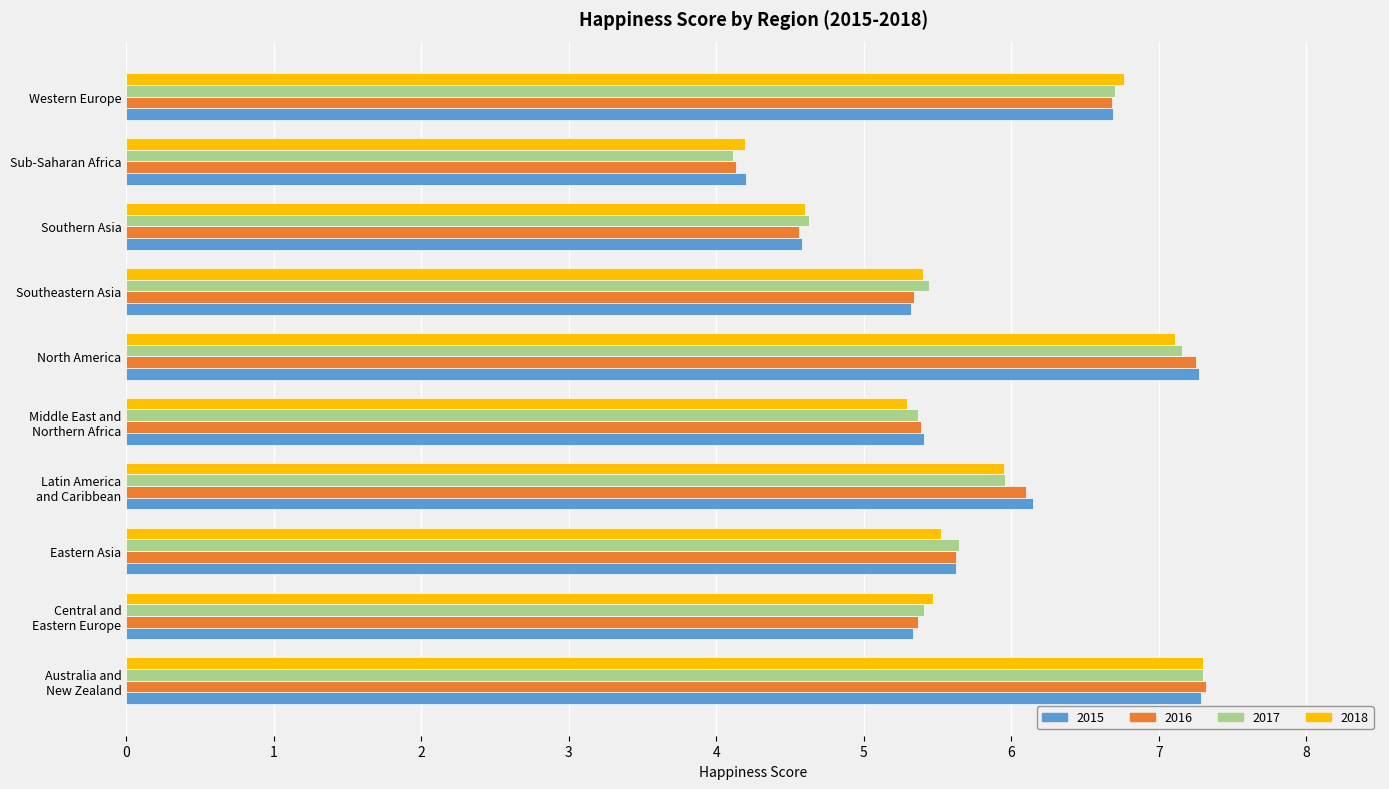

What is the spread (max minus min) of values at Eastern Asia?

0.1